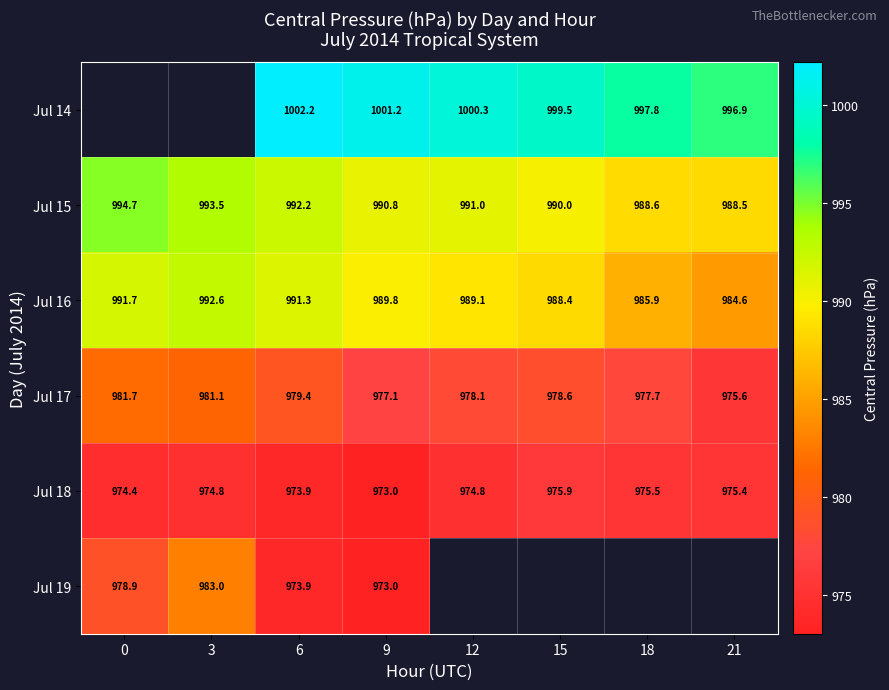

At which category is the sum across all series the highest?

6